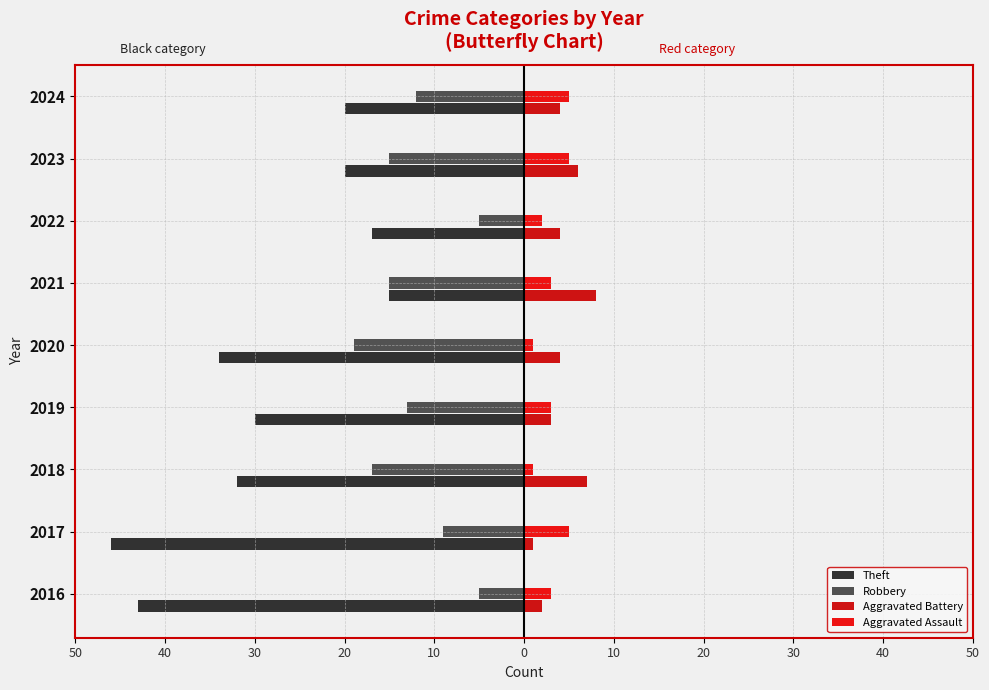

How many data points in Aggravated Battery are less than 4?

3